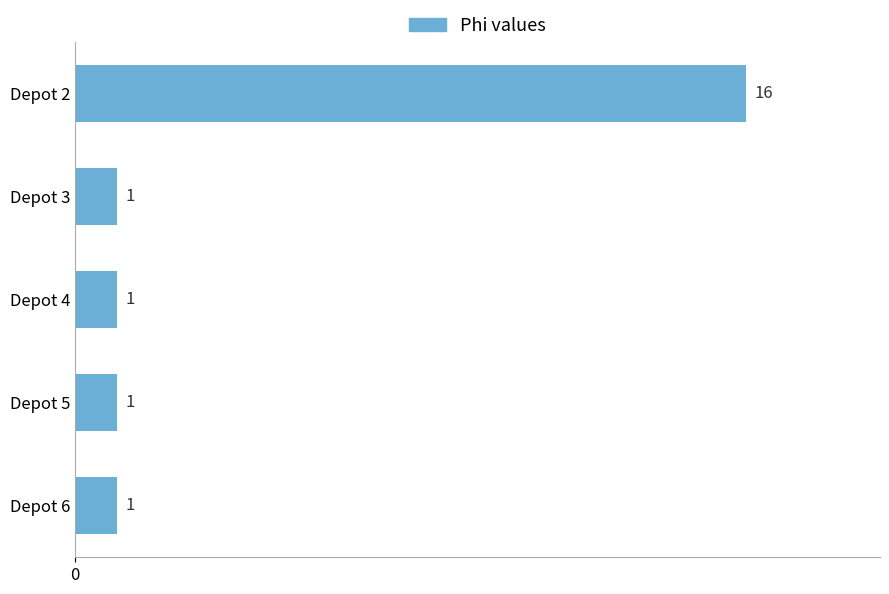

What is the value of the 1st bar from the top?

16